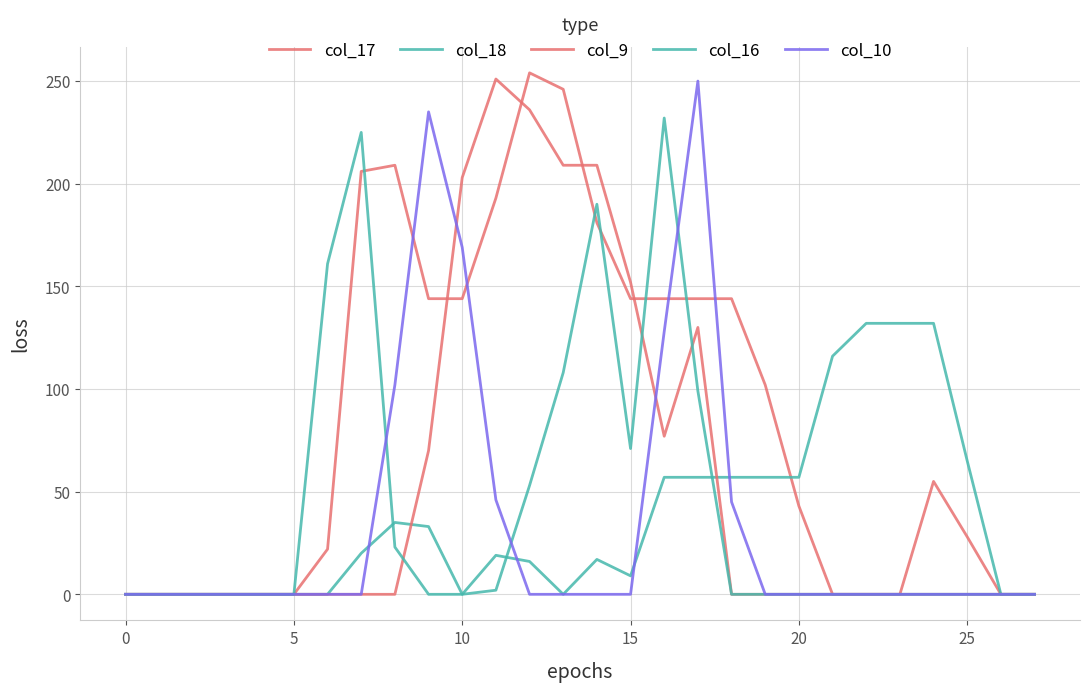

At which label is col_17 closest to 127?

9